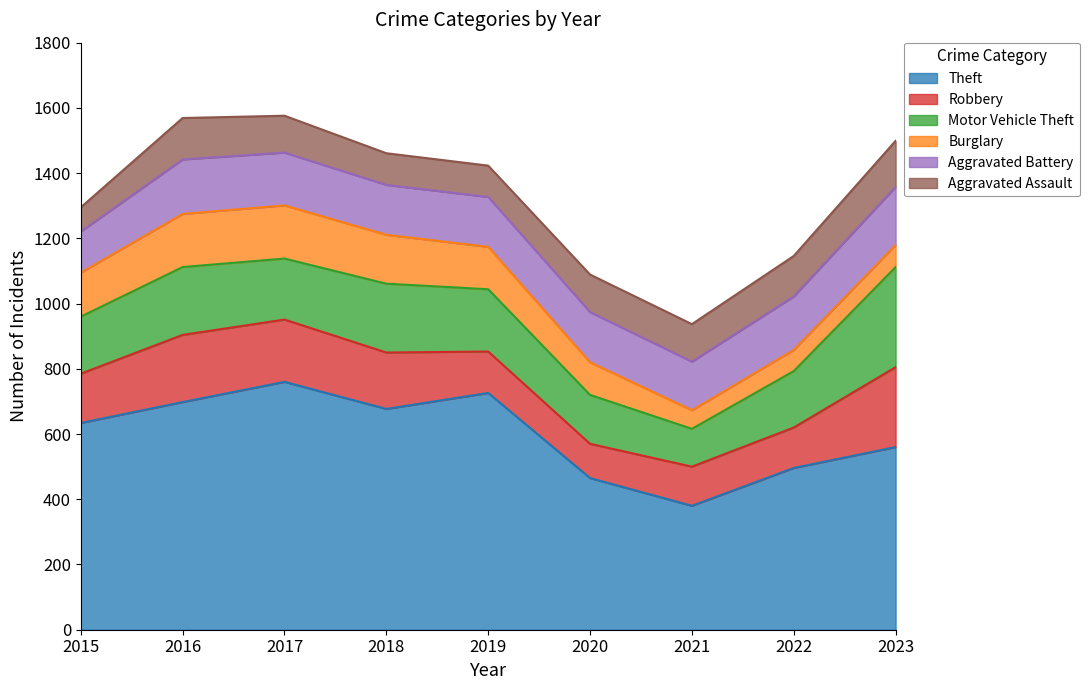

What is the smallest value displayed?

57